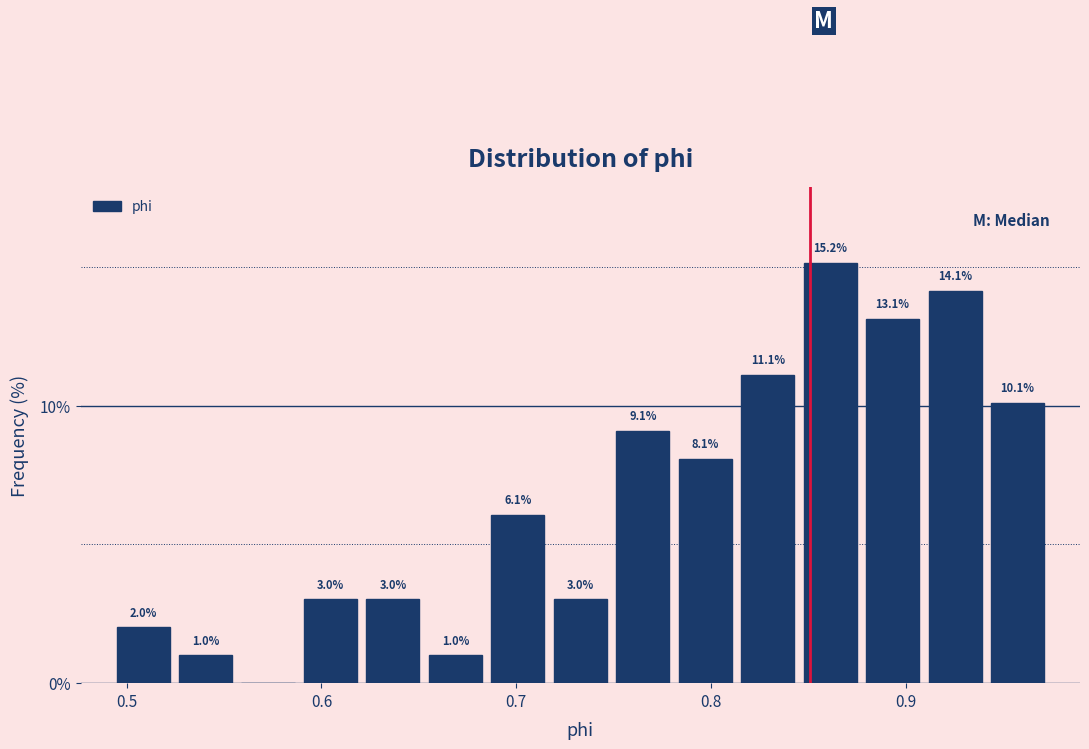

Read against the x-axis, roughly where is the centre of the tallest bar?

0.86